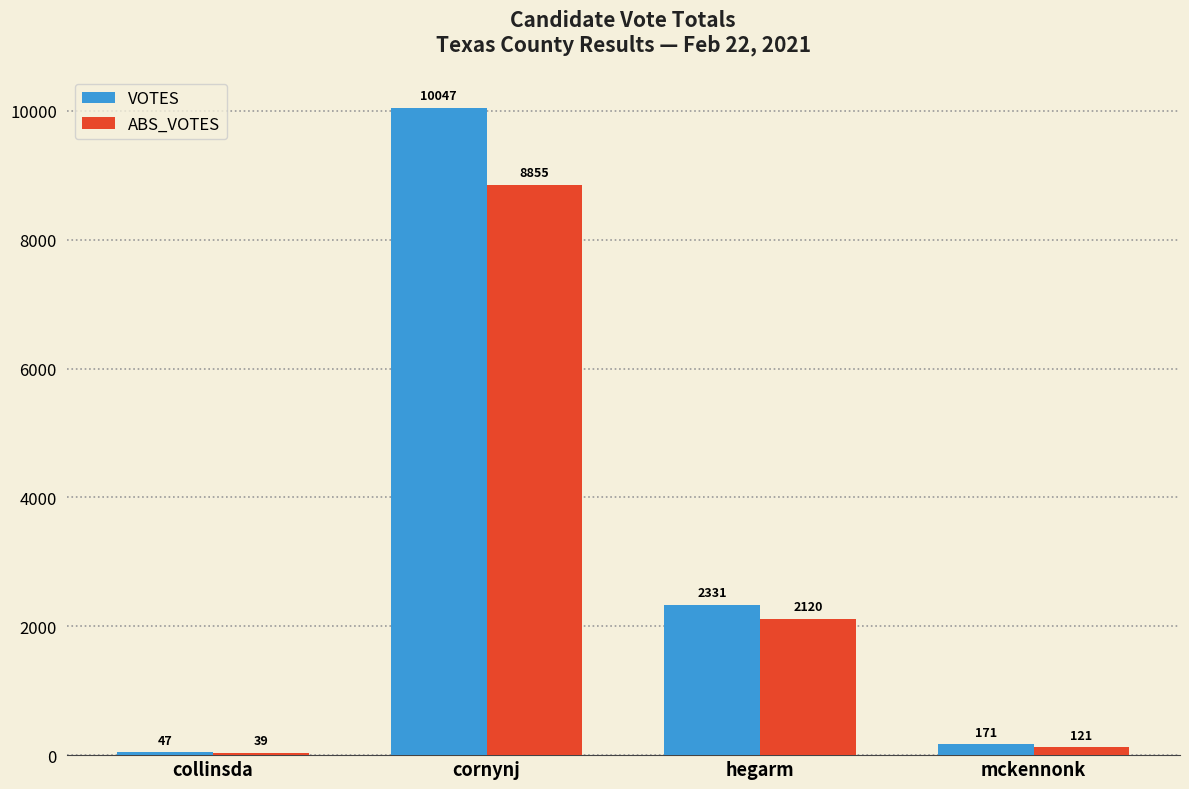

What is the highest value of the ABS_VOTES series?

8855